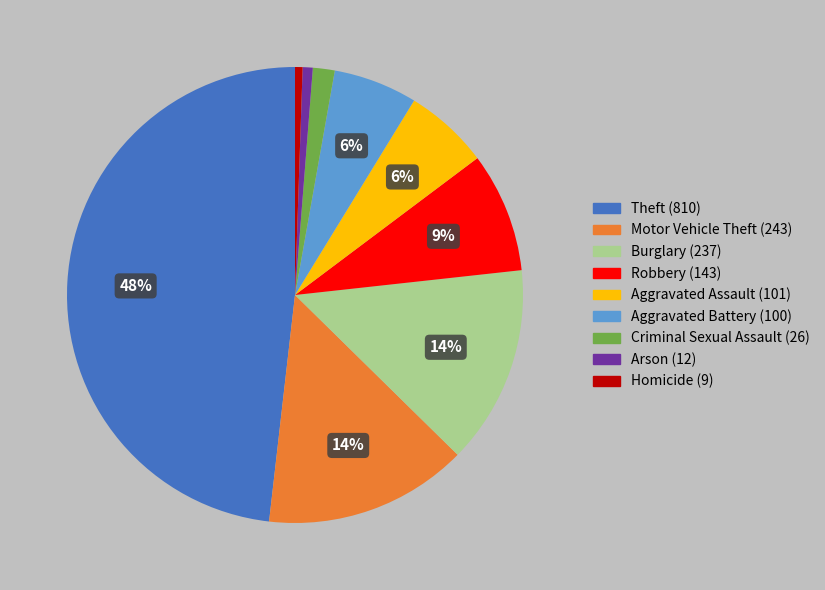

Which slice is the largest?

Theft